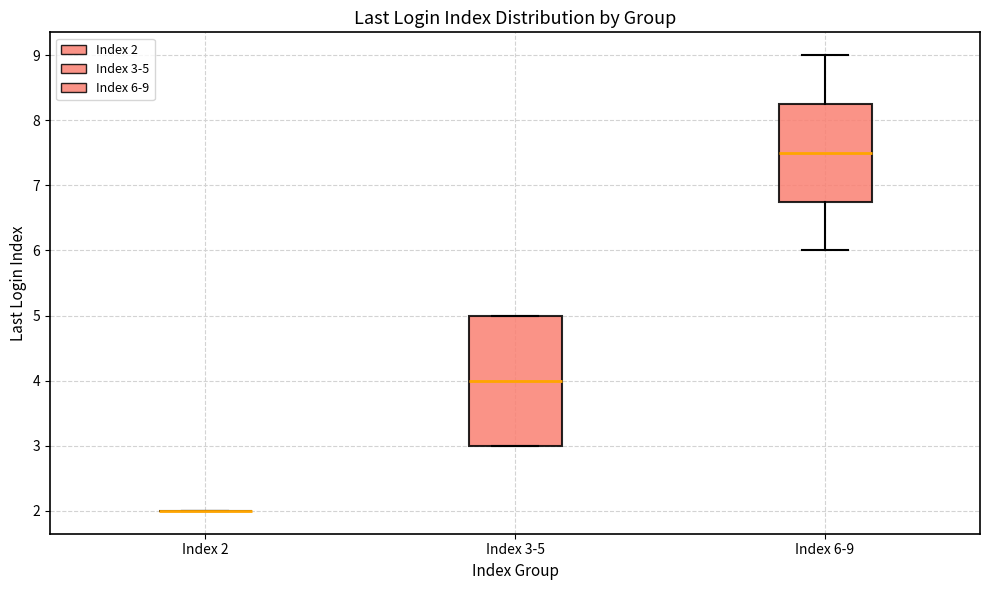

Reading left to right, read every box against the y-axis: the position of its median line, the range the box covers, and the ends of its whiskers. The values are not printed on the chart, so give them approximately, as read against the axis.

Index 2: box collapsed to a line at 2.0, whiskers 2.0 to 2.0
Index 3-5: median 4.0, box 3.0 to 5.0, whiskers 3.0 to 5.0
Index 6-9: median 7.5, box 6.8 to 8.3, whiskers 6.0 to 9.0